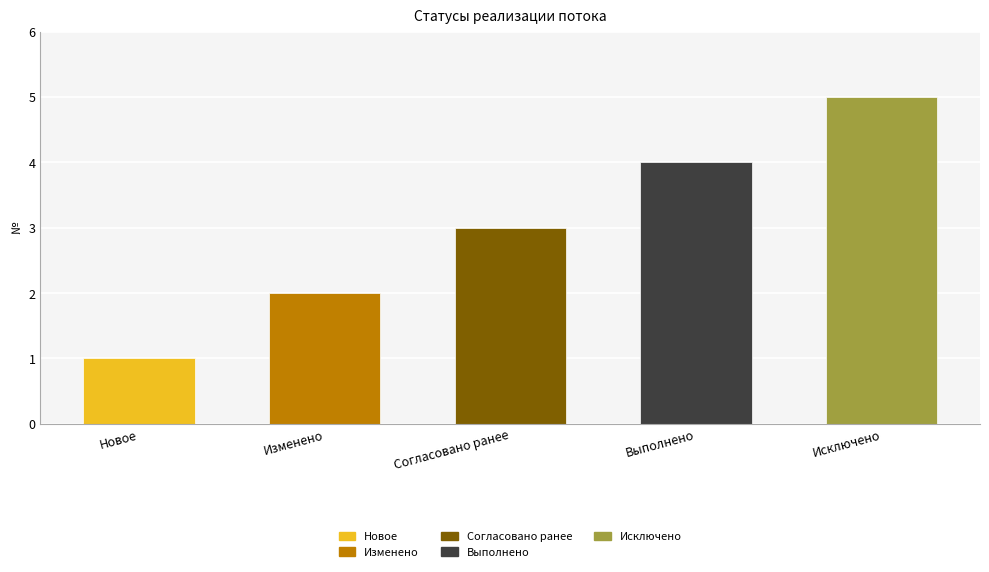

How many categories are shown in the chart?

5